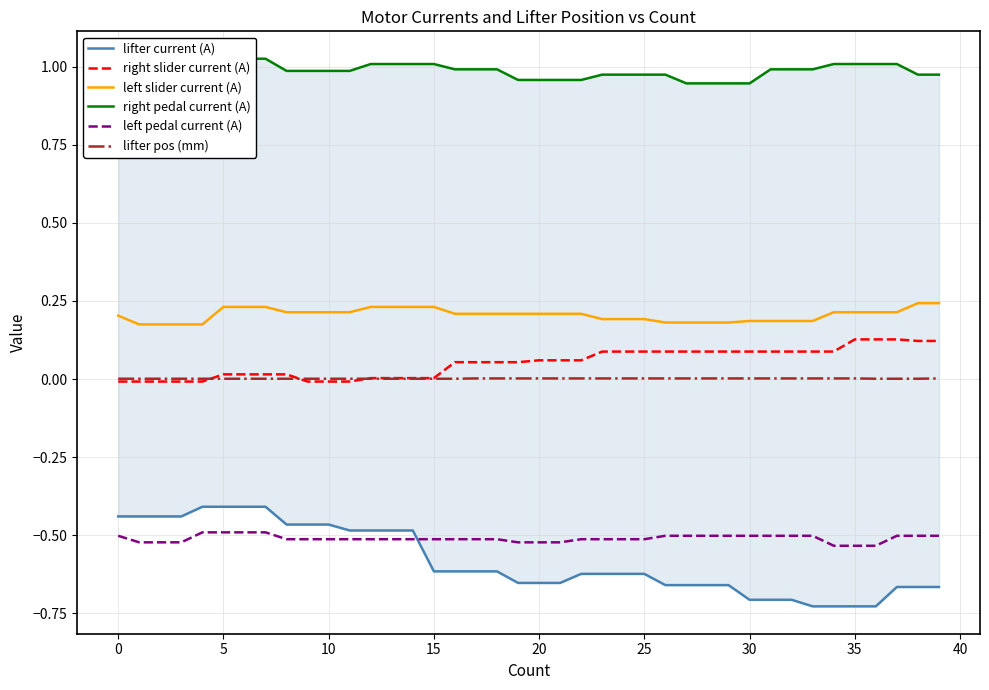

True or false: left pedal current (A) and left slider current (A) intersect in this chart.

False